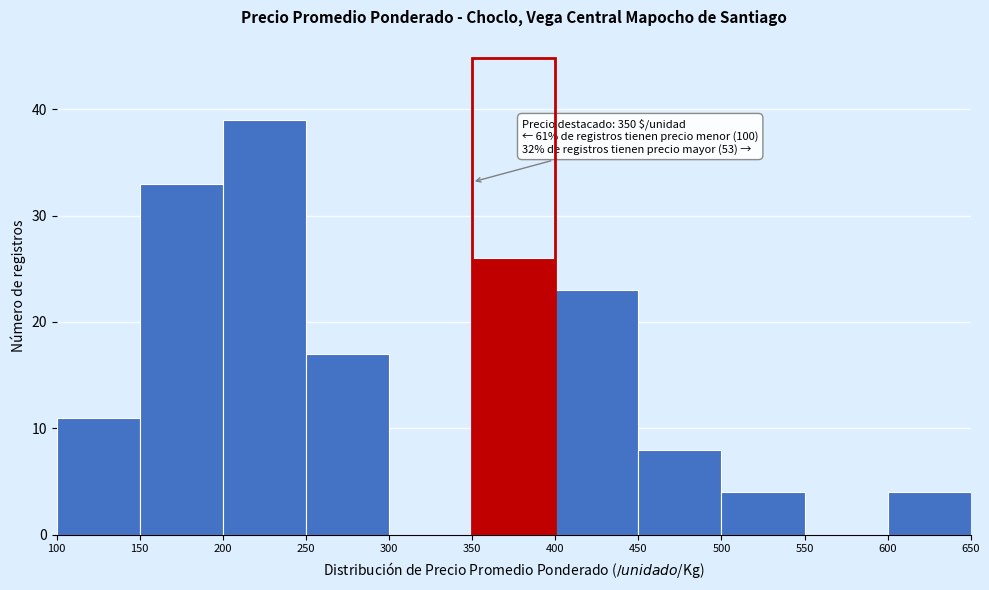

Which range on the x-axis has the tallest bar?

200 to 250